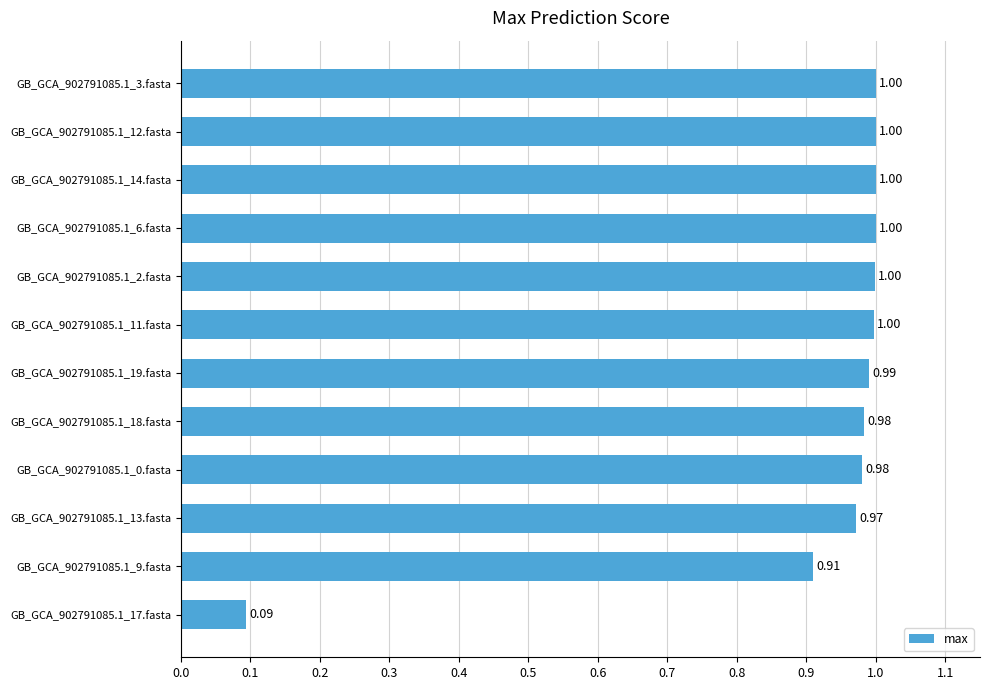

Which category has the lowest value across all series?

GB_GCA_902791085.1_17.fasta